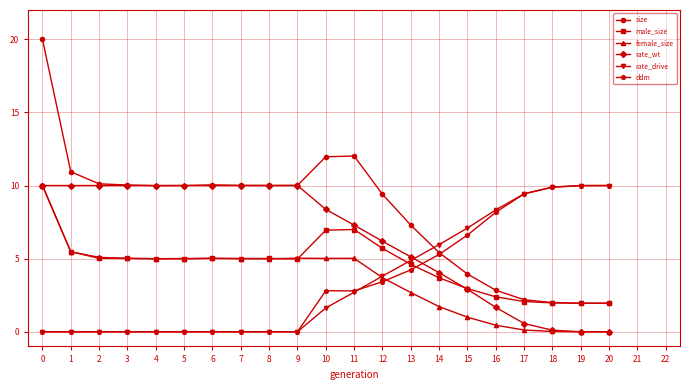

True or false: rate_wt and ddm cross at least once.

True